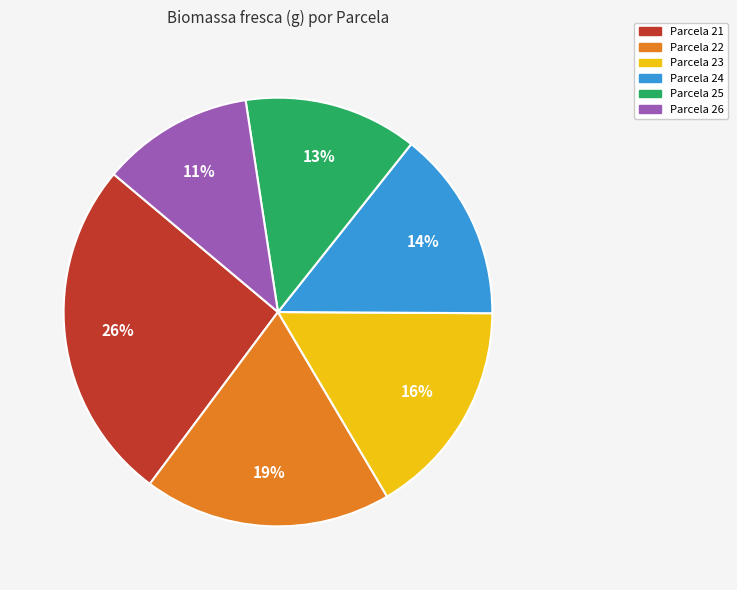

To the nearest percent, what is the average slice percentage?

17%